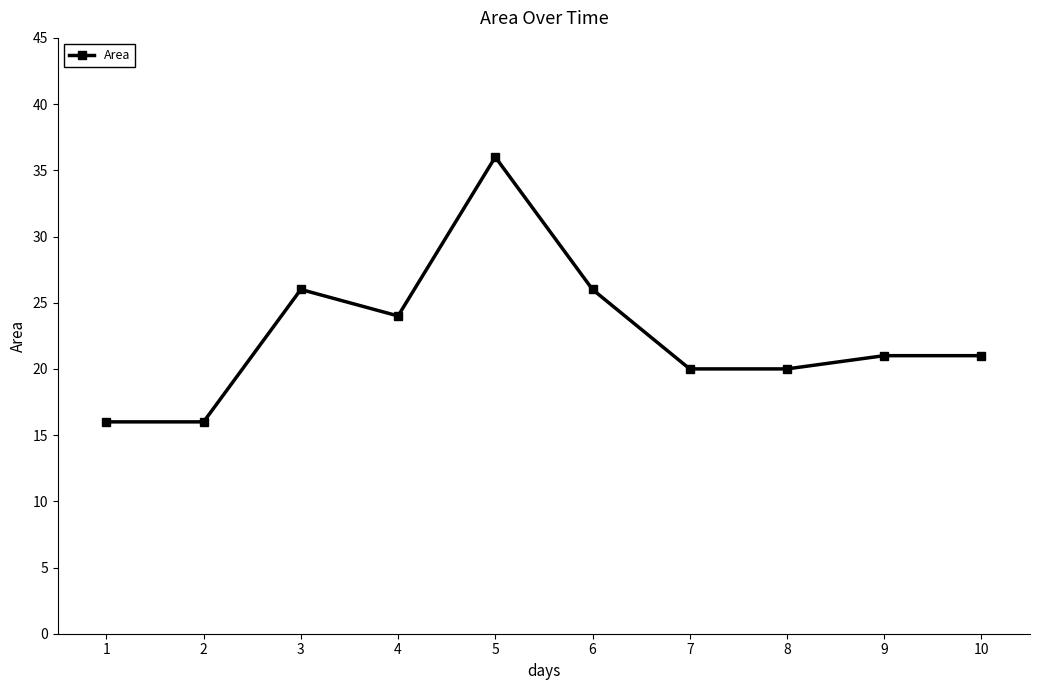

Reading right to left, what are all the values shown in this chart?

21	21	20	20	26	36	24	26	16	16